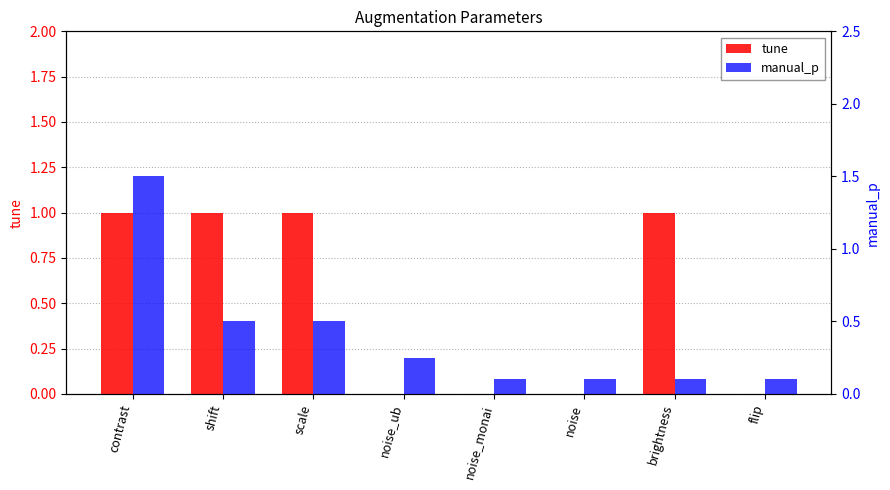

Rank the categories by tune value from highest to lowest.

contrast, shift, scale, brightness, noise_ub, noise_monai, noise, flip